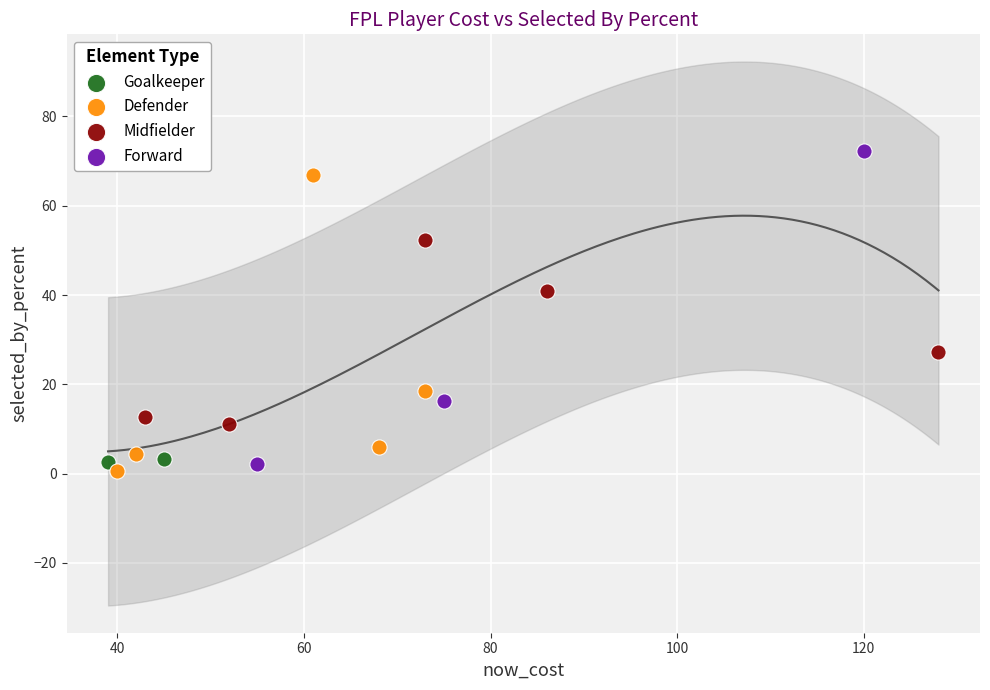

Which series contains the lowest Y value?

Defender